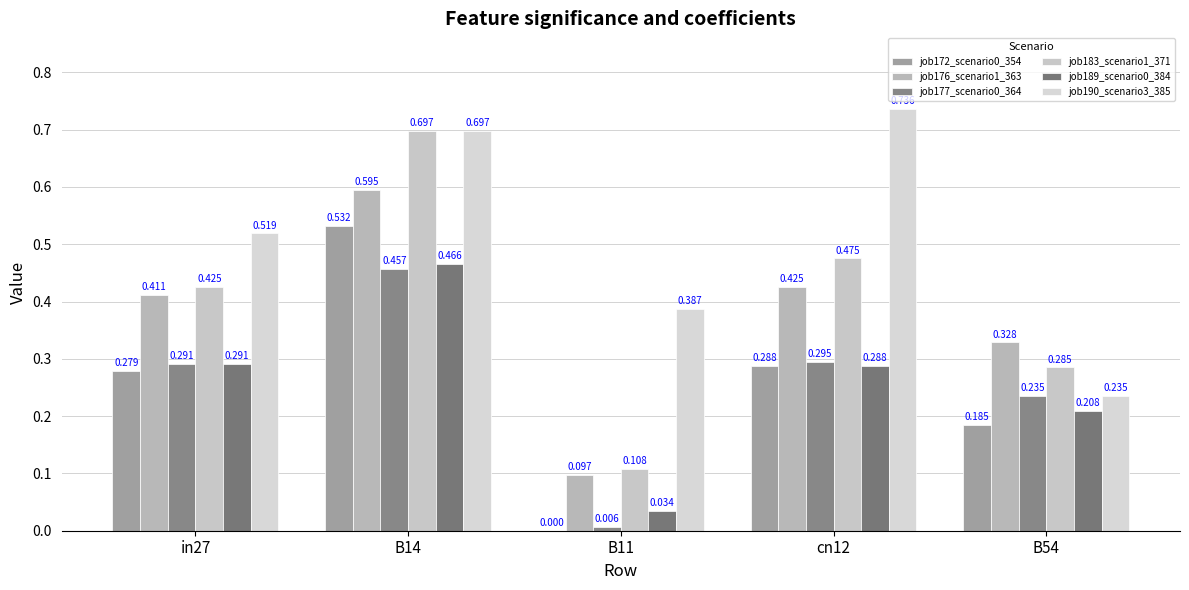

Rank the series at in27 from highest to lowest value.

job190_scenario3_385, job183_scenario1_371, job176_scenario1_363, job177_scenario0_364, job189_scenario0_384, job172_scenario0_354